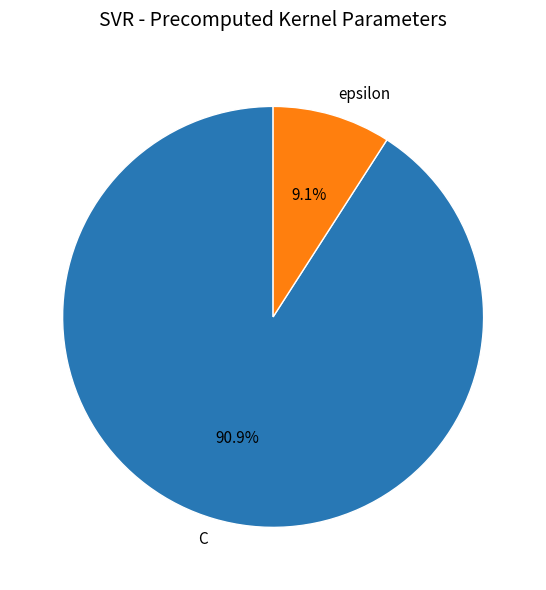

To the nearest percent, what is the average slice percentage?

50%